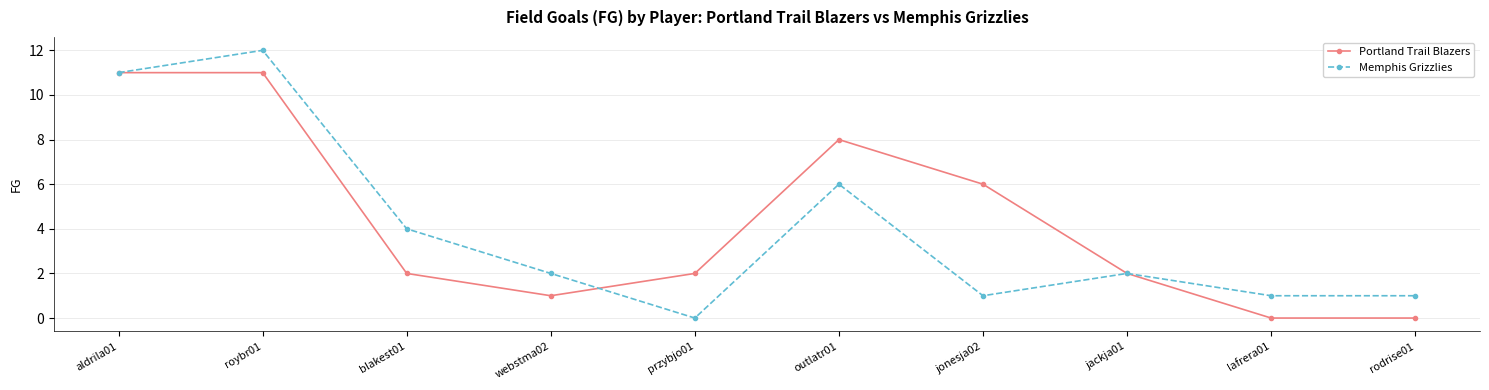

The value of Memphis Grizzlies at lafrera01 is 2. True or false?

False